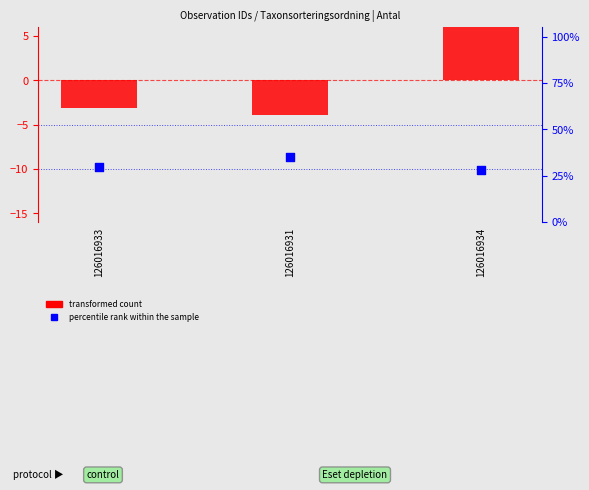

At which category is the sum across all series the highest?

126016934